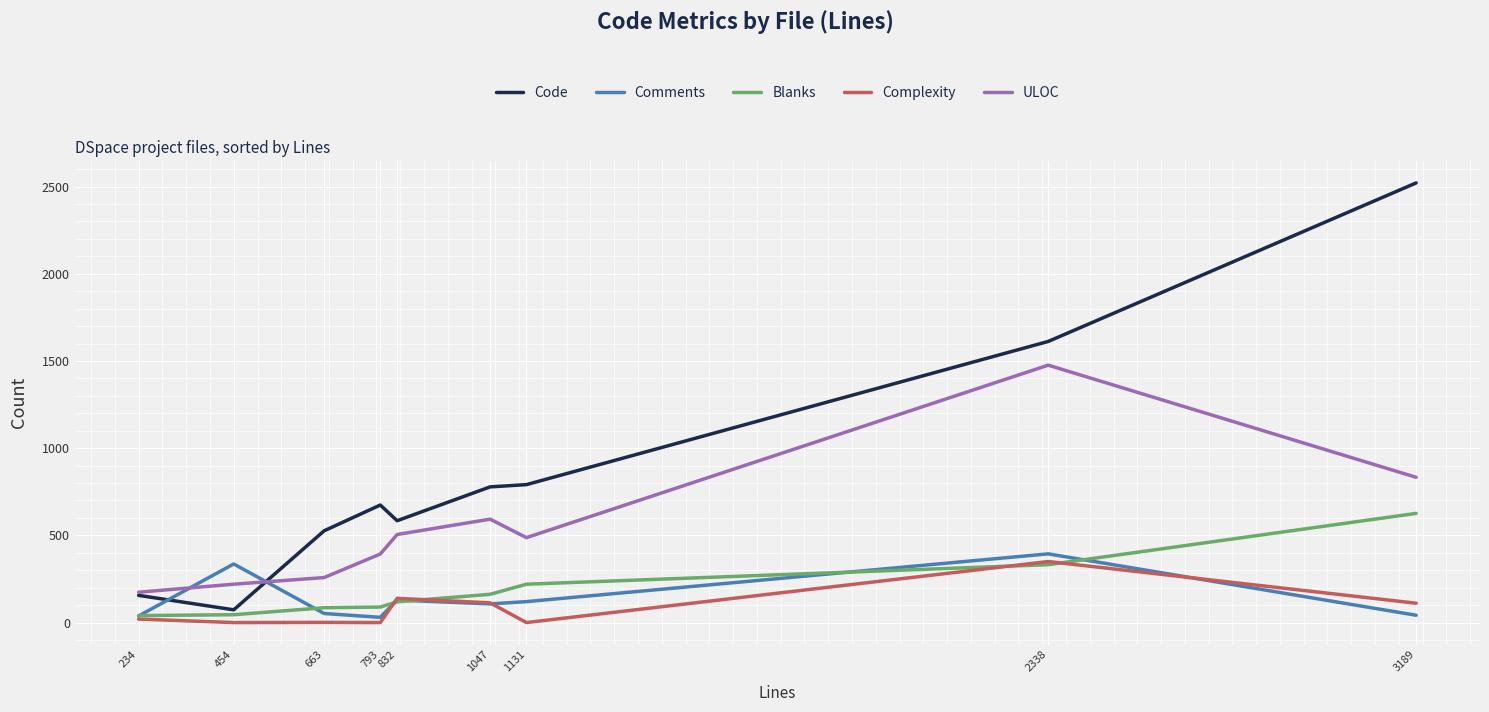

Is the value of Blanks at 3189 greater than the value of Complexity at 1047?

Yes